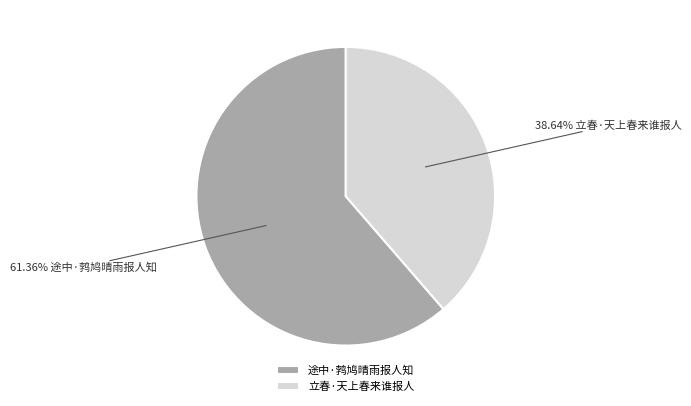

To the nearest percent, what percentage of the pie is 立春·天上春来谁报人?

39%